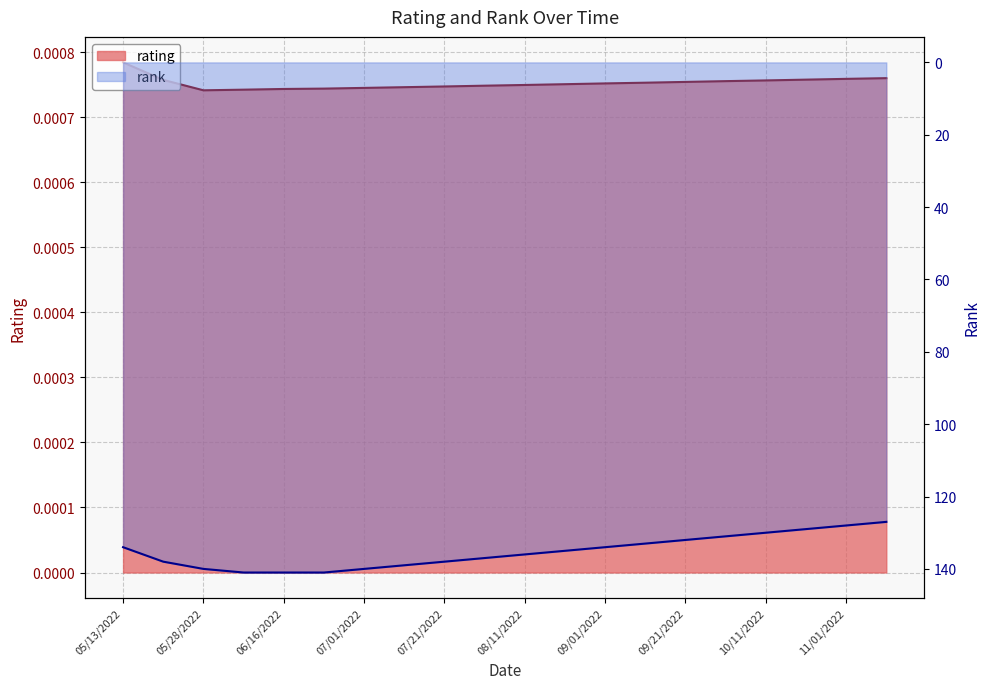

Reading left to right, what are all the values shown in this chart?

rating: 05/13/2022=0.0	05/20/2022=0.0	05/28/2022=0.0	06/06/2022=0.0	06/16/2022=0.0	06/21/2022=0.0	07/01/2022=0.0	07/11/2022=0.0	07/21/2022=0.0	08/01/2022=0.0	08/11/2022=0.0	08/21/2022=0.0	09/01/2022=0.0	09/11/2022=0.0	09/21/2022=0.0	10/01/2022=0.0	10/11/2022=0.0	10/21/2022=0.0	11/01/2022=0.0	11/11/2022=0.0
rank: 05/13/2022=134.0	05/20/2022=138.0	05/28/2022=140.0	06/06/2022=141.0	06/16/2022=141.0	06/21/2022=141.0	07/01/2022=140.0	07/11/2022=139.0	07/21/2022=138.0	08/01/2022=137.0	08/11/2022=136.0	08/21/2022=135.0	09/01/2022=134.0	09/11/2022=133.0	09/21/2022=132.0	10/01/2022=131.0	10/11/2022=130.0	10/21/2022=129.0	11/01/2022=128.0	11/11/2022=127.0